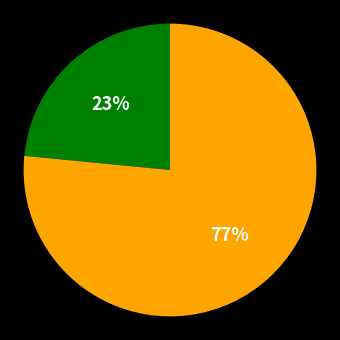

How many slices are in this pie chart?

2